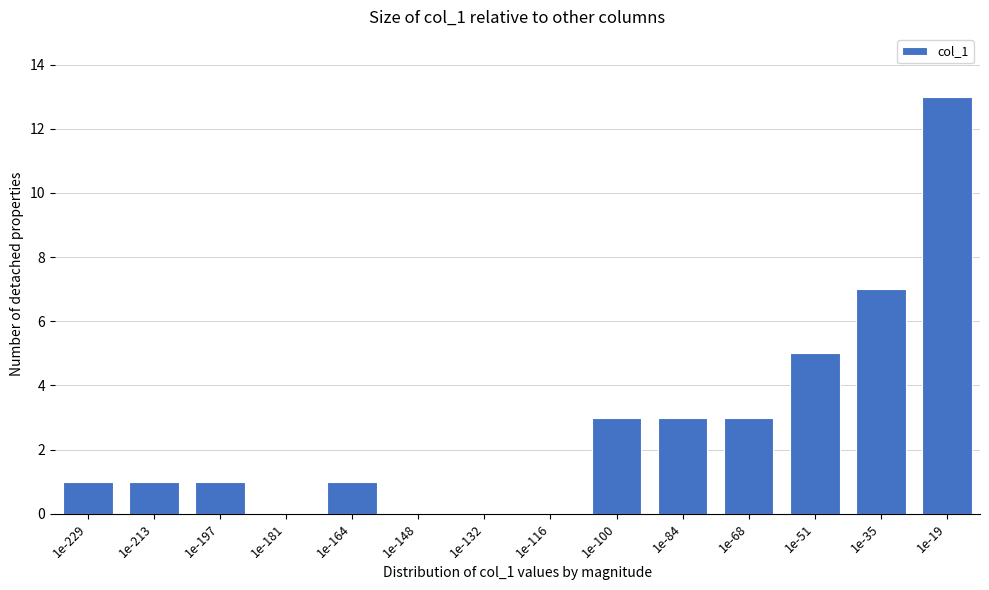

Reading left to right, extract all data points from this chart.

1e-229=1	1e-213=1	1e-197=1	1e-181=0	1e-164=1	1e-148=0	1e-132=0	1e-116=0	1e-100=3	1e-84=3	1e-68=3	1e-51=5	1e-35=7	1e-19=13